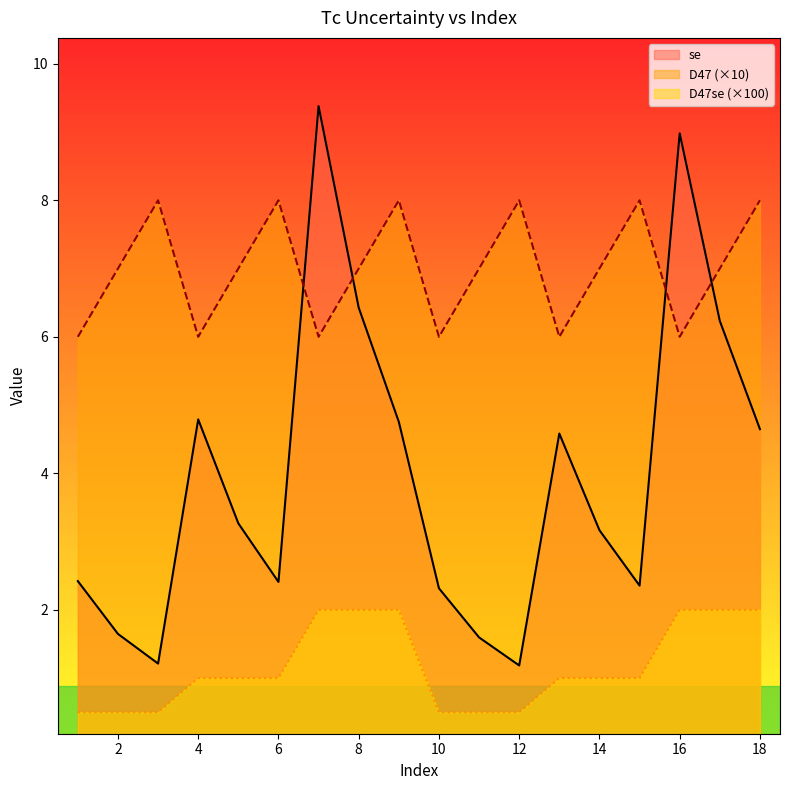

The value of se at 14 is 3.2. True or false?

True